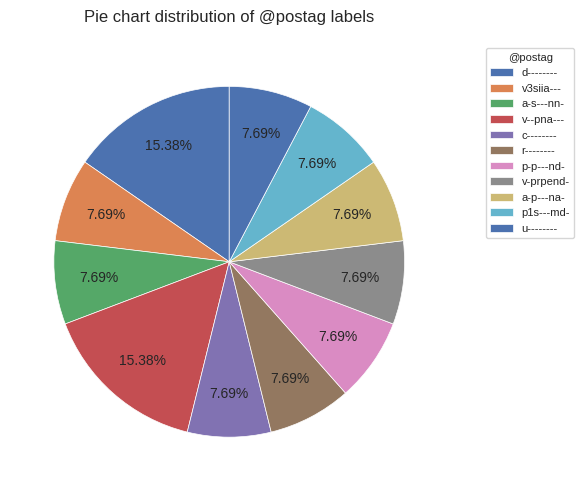

Which slice is the smallest?

v3siia---